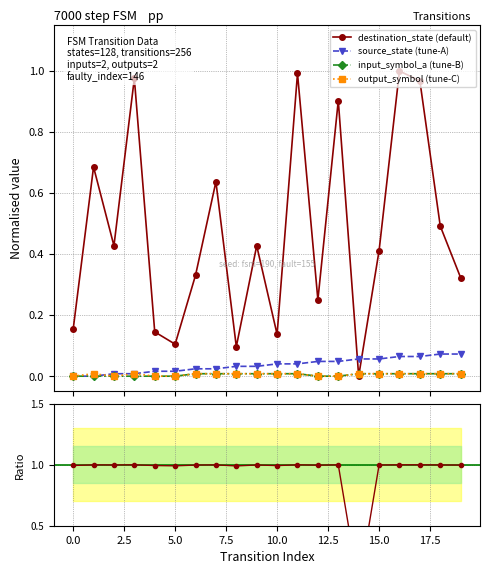

What is the greatest value displayed?

1.0